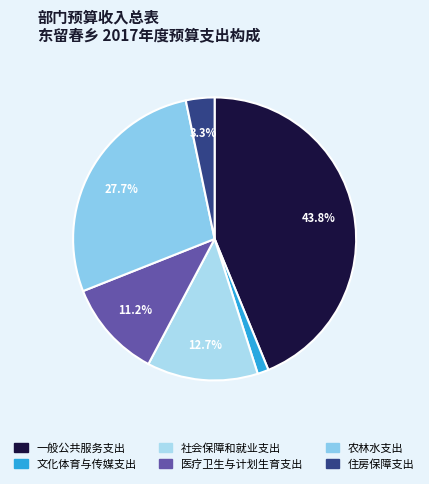

To the nearest percent, what is the difference between the 住房保障支出 and 农林水支出 slice percentages?

24%